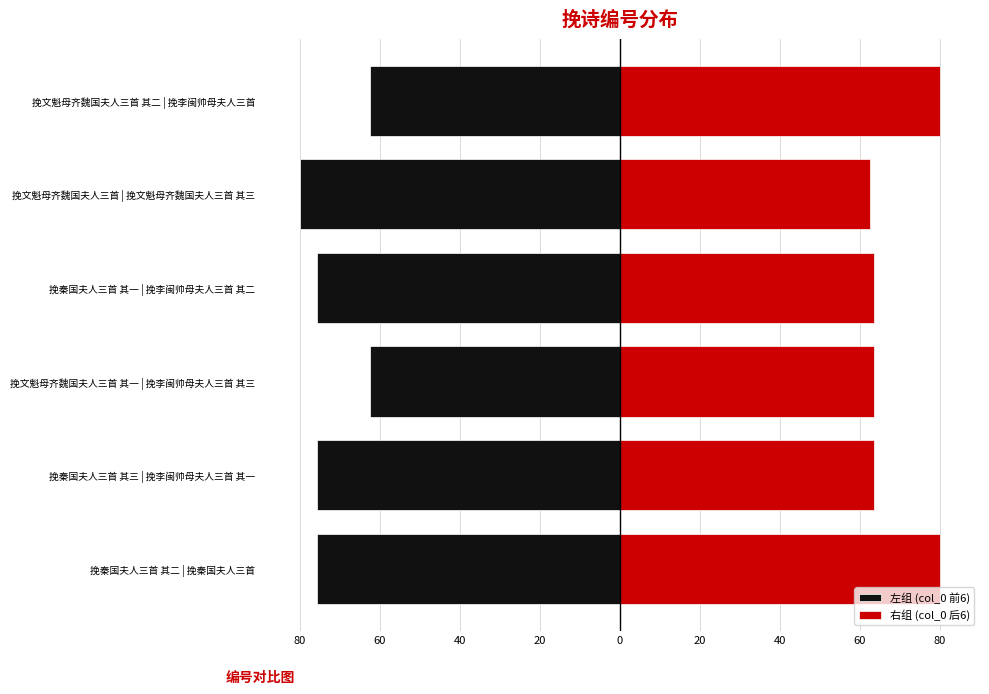

Is it true that 右组 (col_0 后6) equals 37.1 at 挽秦国夫人三首 其二 | 挽秦国夫人三首?

False